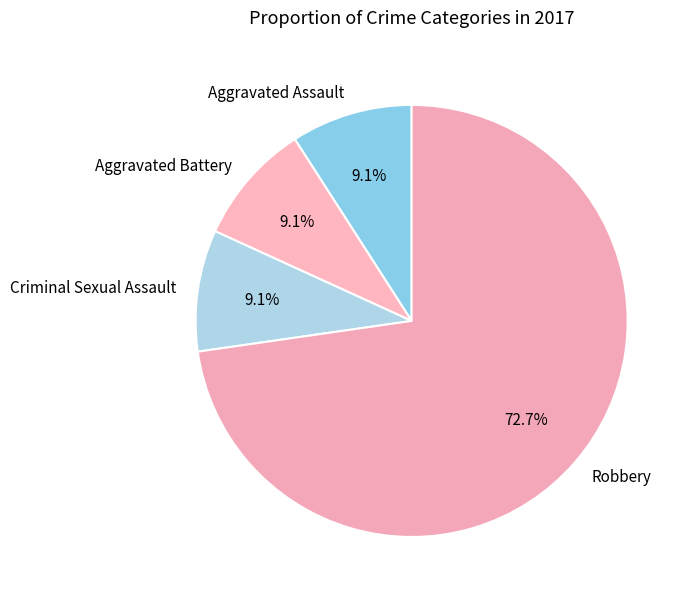

Do Criminal Sexual Assault and Aggravated Assault together represent more than half of the pie?

No